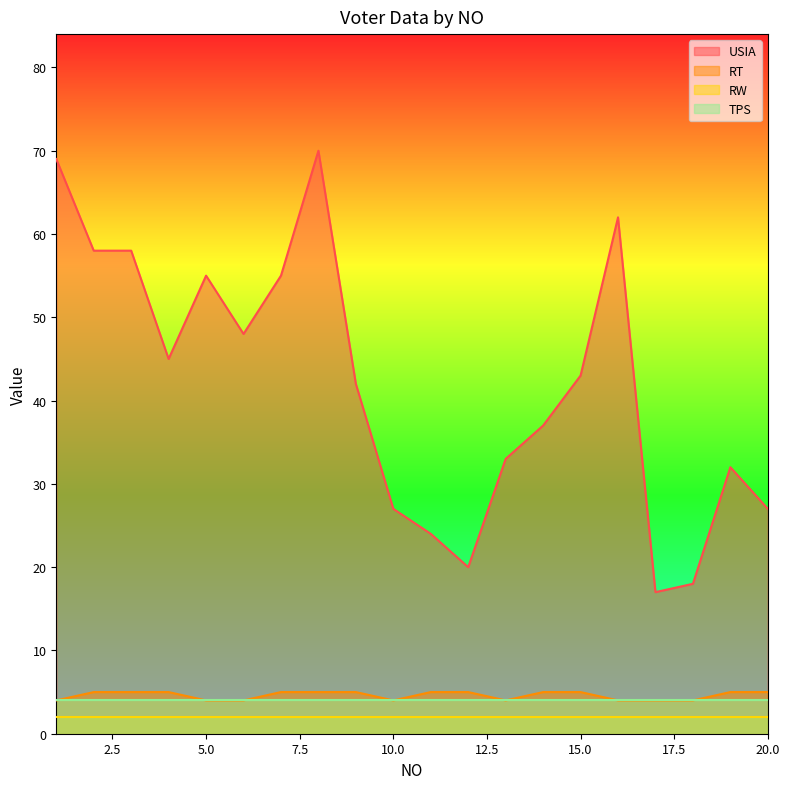

What is the approximate value of RT at 1?

4